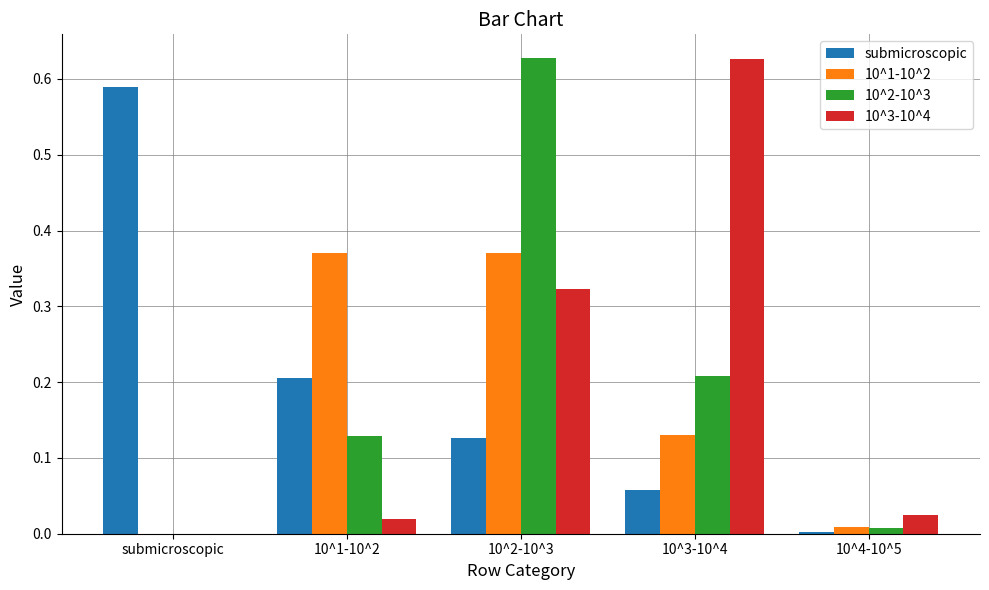

What is the total value across all series at 10^2-10^3?

1.4